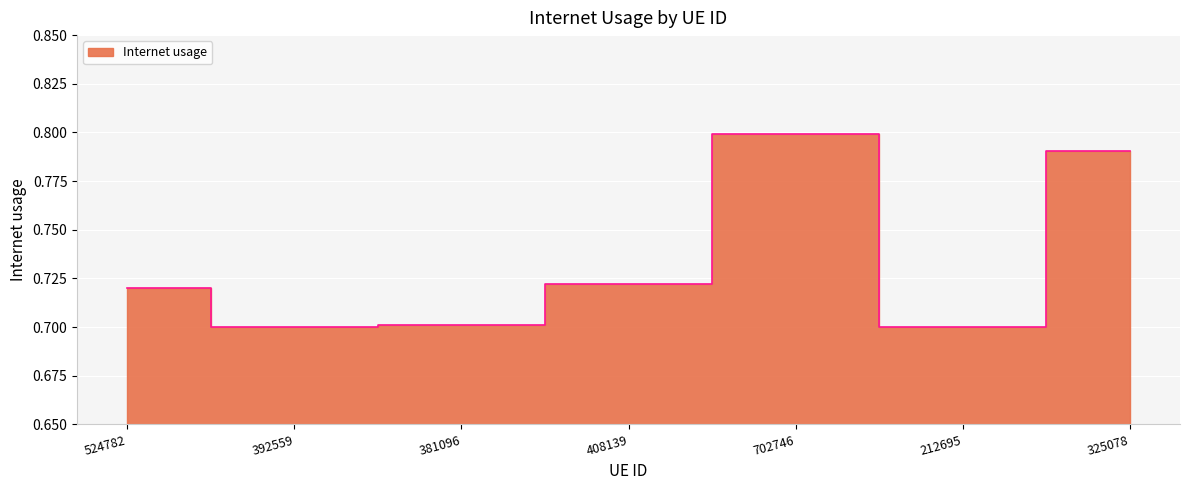

What is the label of the 4th point from the right?

408139